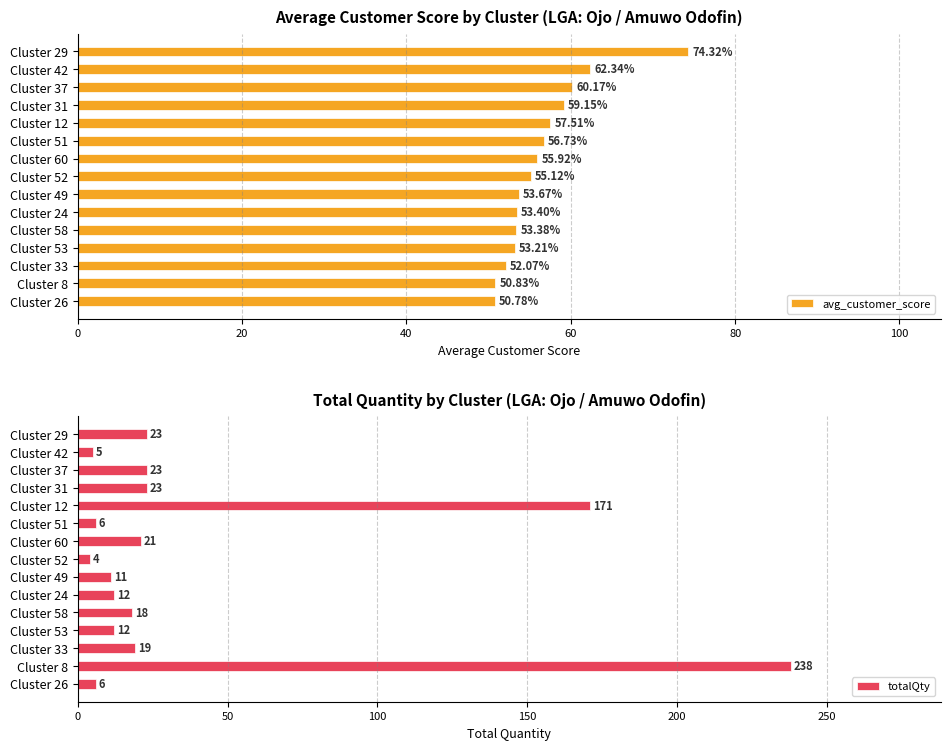

List the series in order of their overall mean, lowest first.

totalQty, avg_customer_score